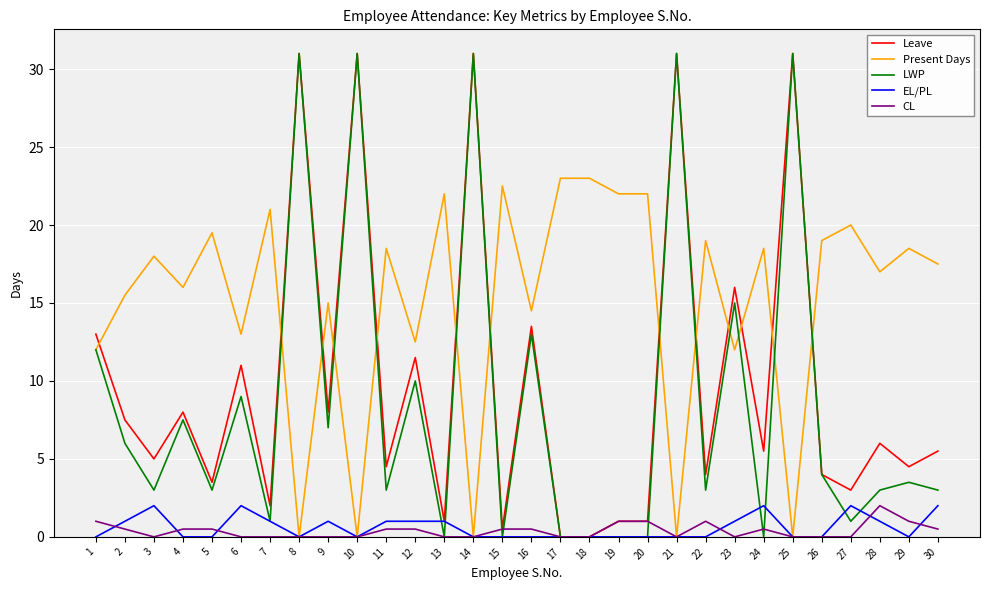

What is the difference between the highest and lowest values at 7?

21.0